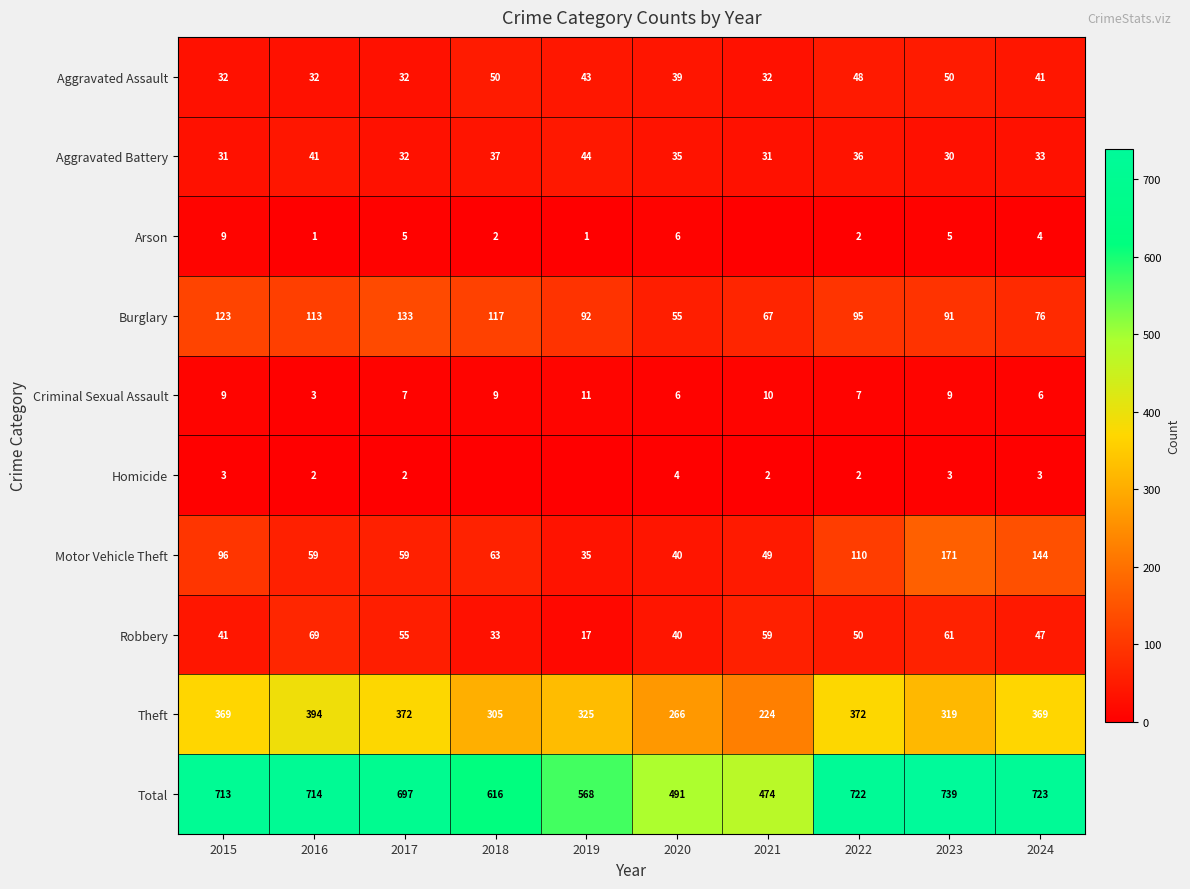

Read the Aggravated Assault value at 2017, to the nearest 5.

30